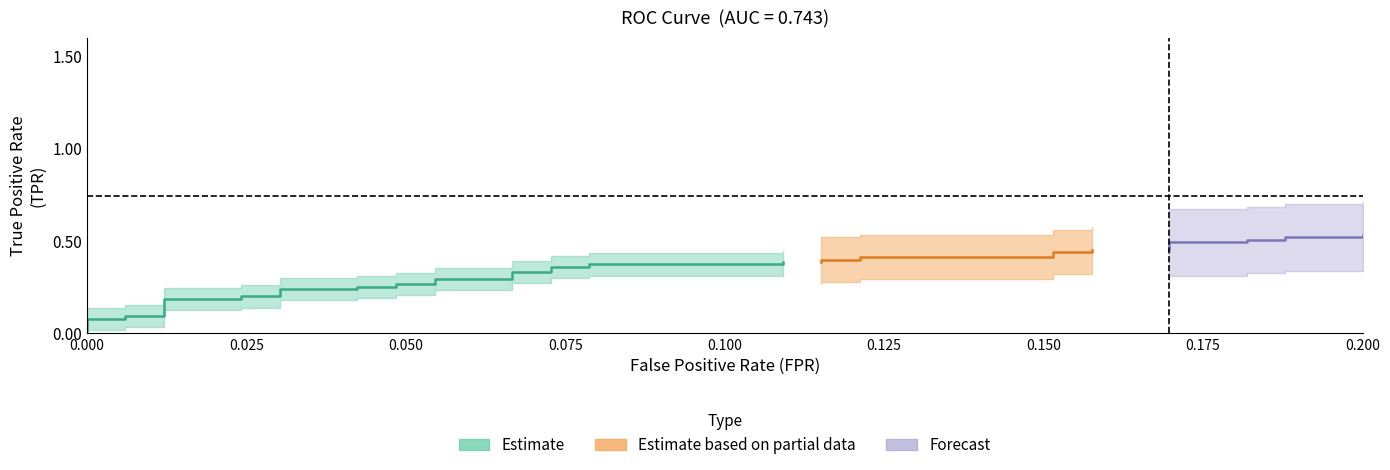

Reading right to left, extract all data points from this chart.

fpr: 0.2	0.2	0.2	0.2	0.2	0.2	0.2	0.2	0.2	0.2	0.2	0.2	0.1	0.1	0.1	0.1	0.1	0.1	0.1	0.1	0.1	0.1	0.1	0.1	0.1	0.1	0.0	0.0	0.0	0.0	0.0	0.0	0.0	0.0	0.0	0.0	0.0	0.0	0.0	0.0
tpr: 0.5	0.5	0.5	0.5	0.5	0.5	0.5	0.5	0.5	0.4	0.4	0.4	0.4	0.4	0.4	0.4	0.4	0.4	0.4	0.4	0.4	0.3	0.3	0.3	0.3	0.3	0.3	0.3	0.3	0.2	0.2	0.2	0.2	0.2	0.2	0.1	0.1	0.1	0.1	0.0